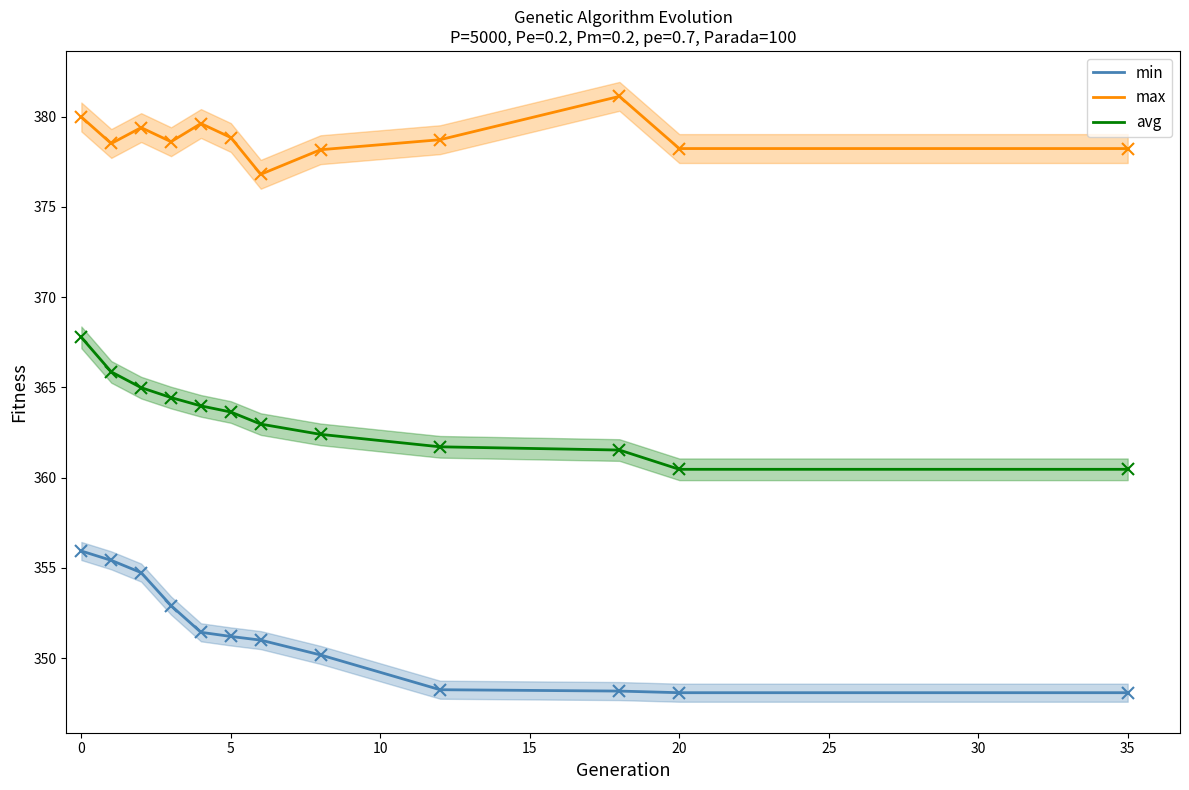

True or false: min has more than 1 points higher than both neighbors.

False